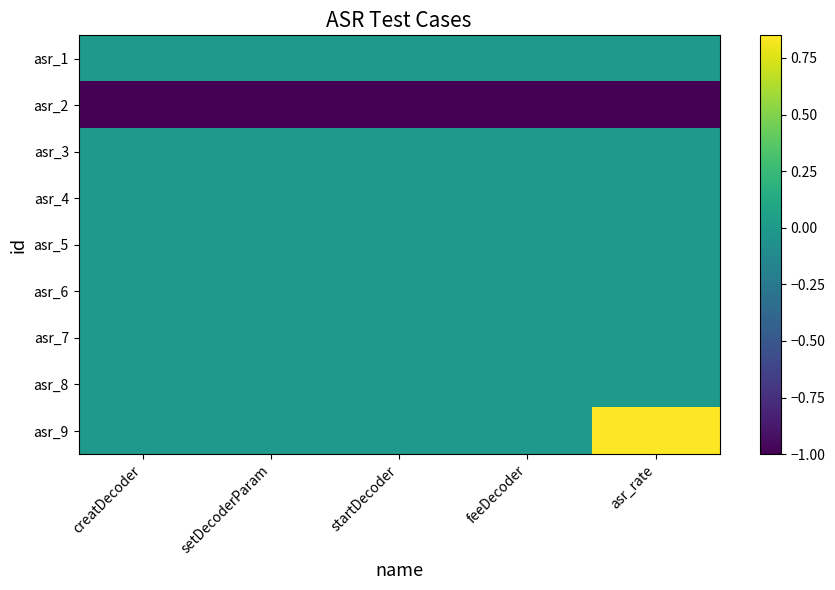

At how many categories does at least one series exceed 0?

1